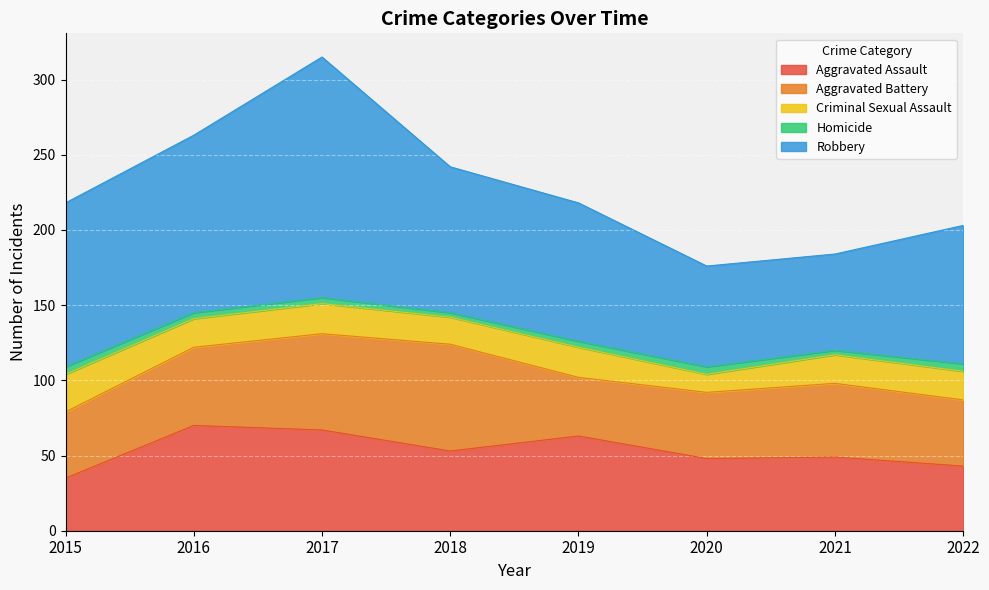

True or false: Criminal Sexual Assault and Aggravated Assault intersect in this chart.

False